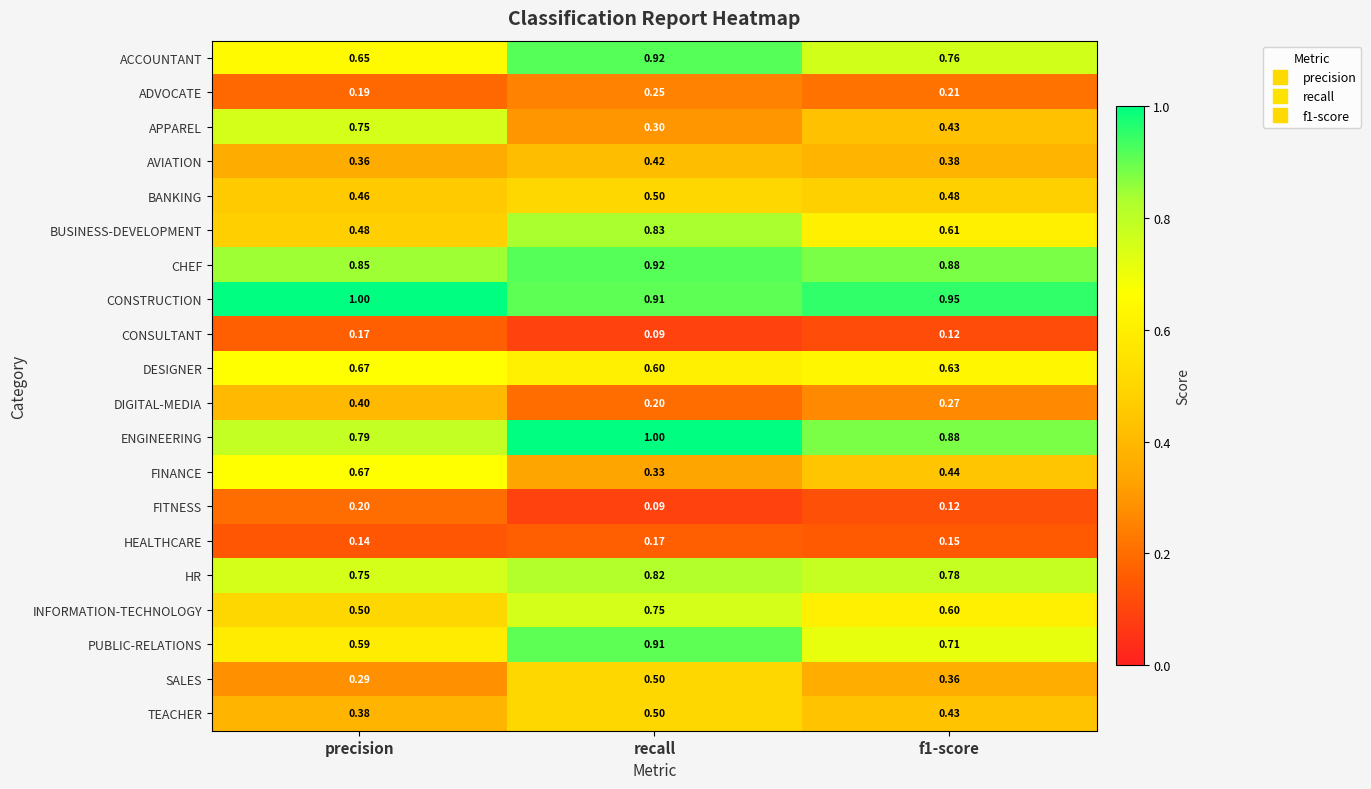

Which category has the highest value in the CONSULTANT series?

precision